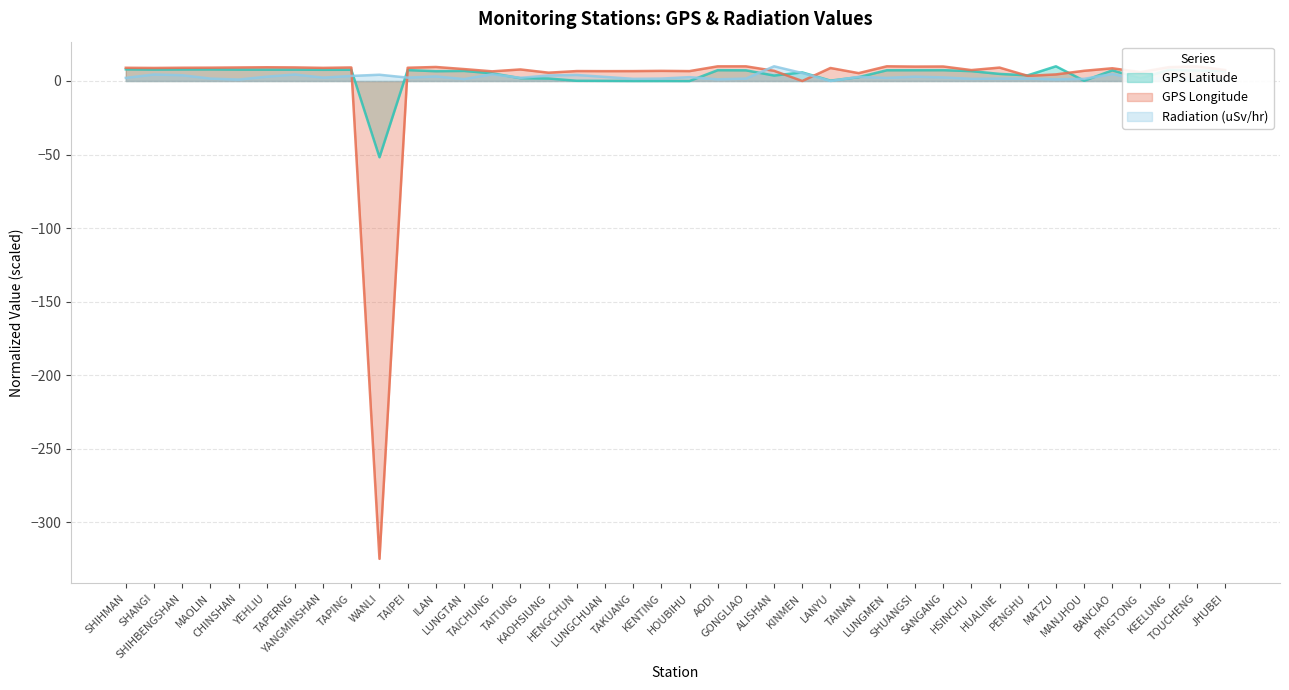

What is the label of the 5th point from the right?

BANCIAO